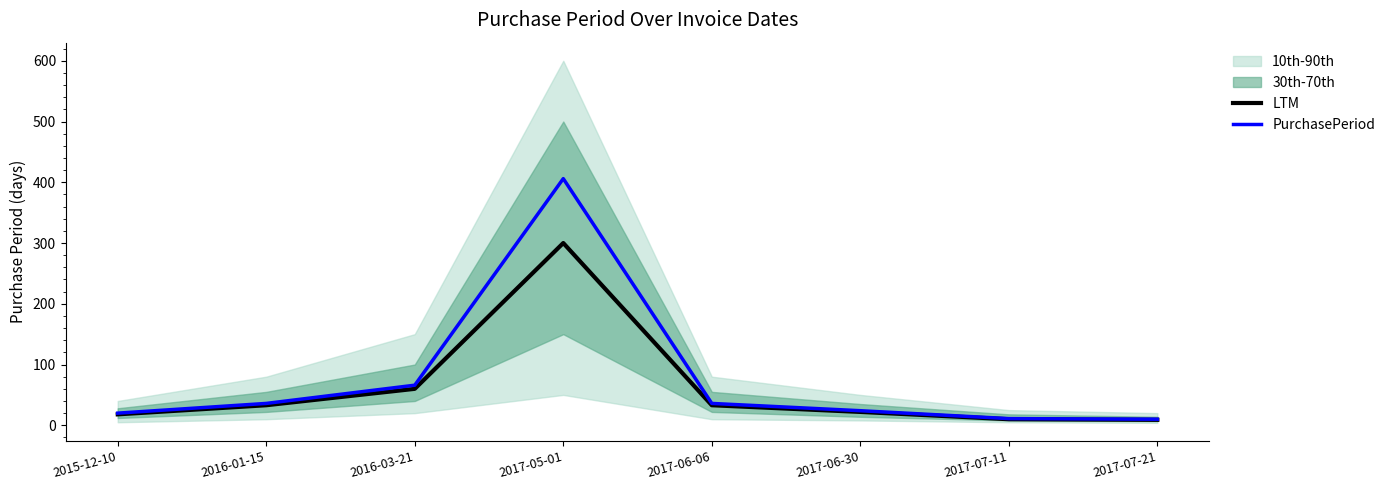

What is the greatest value displayed?

406